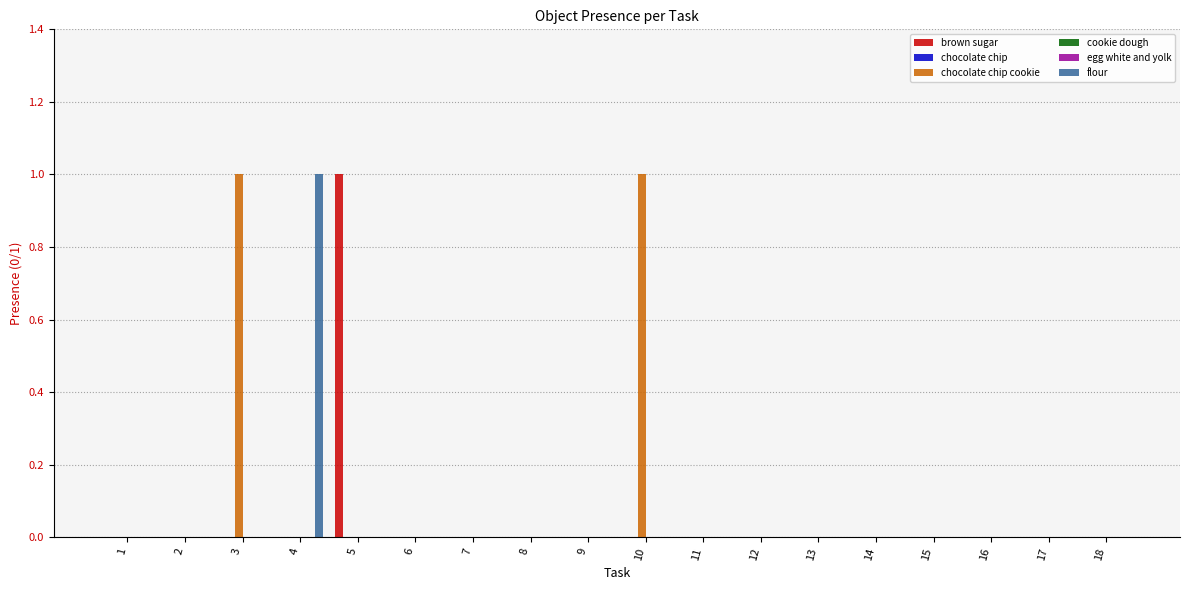

Is it true that chocolate chip equals 0 at 3?

True